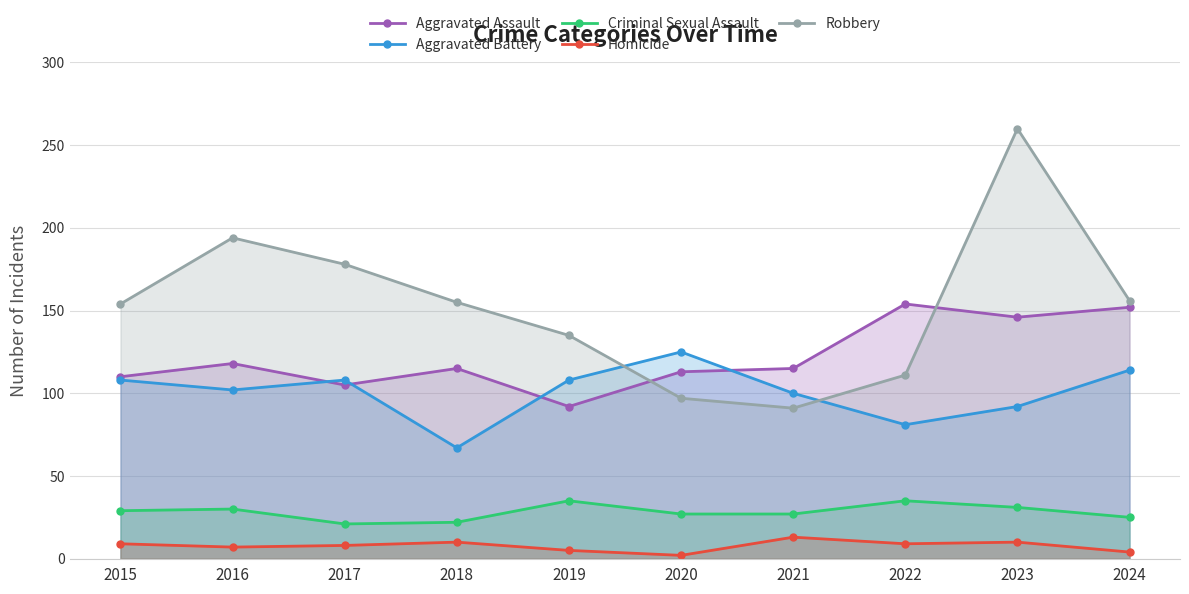

Which has a higher value, 2023 or 2021?

2023